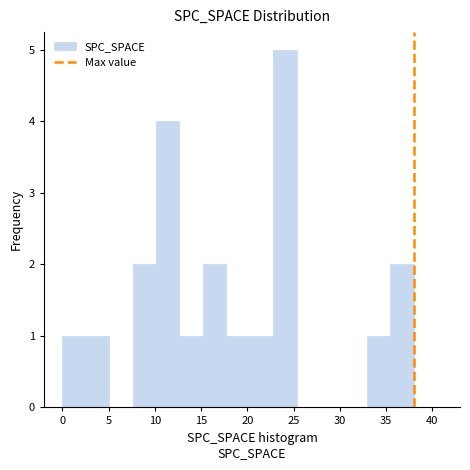

Reading left to right, list every bar in this chart as the range it spans on the x-axis followed by its height. Neither the bar edges nor the heights are printed on the chart, so give them approximately, as read against the axes.

0.0 to 2.5: 1
2.5 to 5.0: 1
5.0 to 7.5: 0
7.5 to 10.0: 2
10.0 to 12.5: 4
12.5 to 15.0: 1
15.0 to 17.5: 2
17.5 to 20.5: 1
20.5 to 23.0: 1
23.0 to 25.5: 5
25.5 to 28.0: 0
28.0 to 30.5: 0
30.5 to 33.0: 0
33.0 to 35.5: 1
35.5 to 38.0: 2